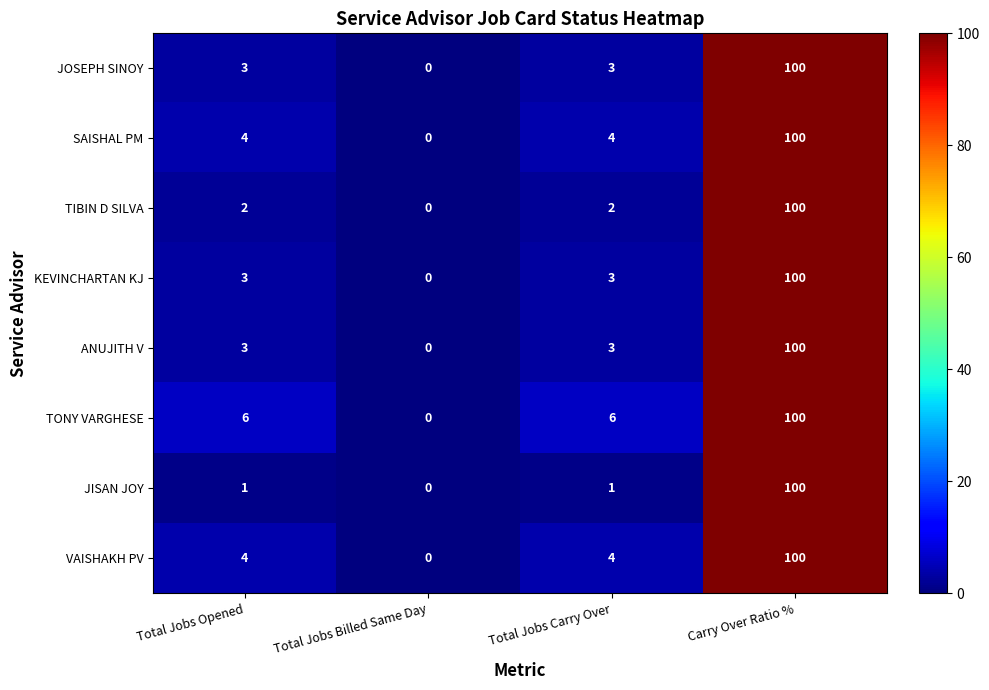

What is the sum of the SAISHAL PM values at Total Jobs Carry Over and Total Jobs Billed Same Day?

4